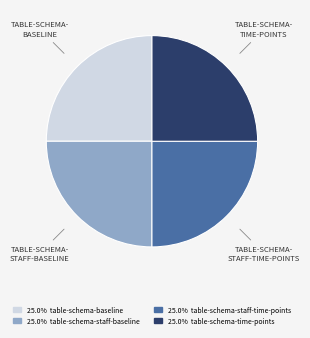

Is there any slice that represents more than half of the pie?

No